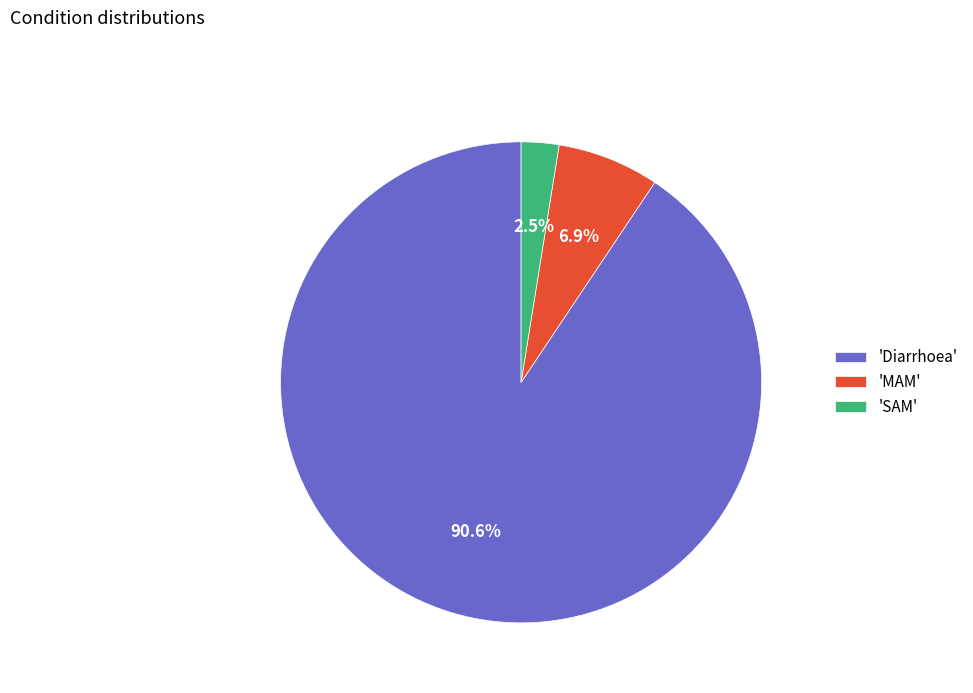

Combined, what portion of the pie is 'SAM' and 'Diarrhoea'?

93.1%